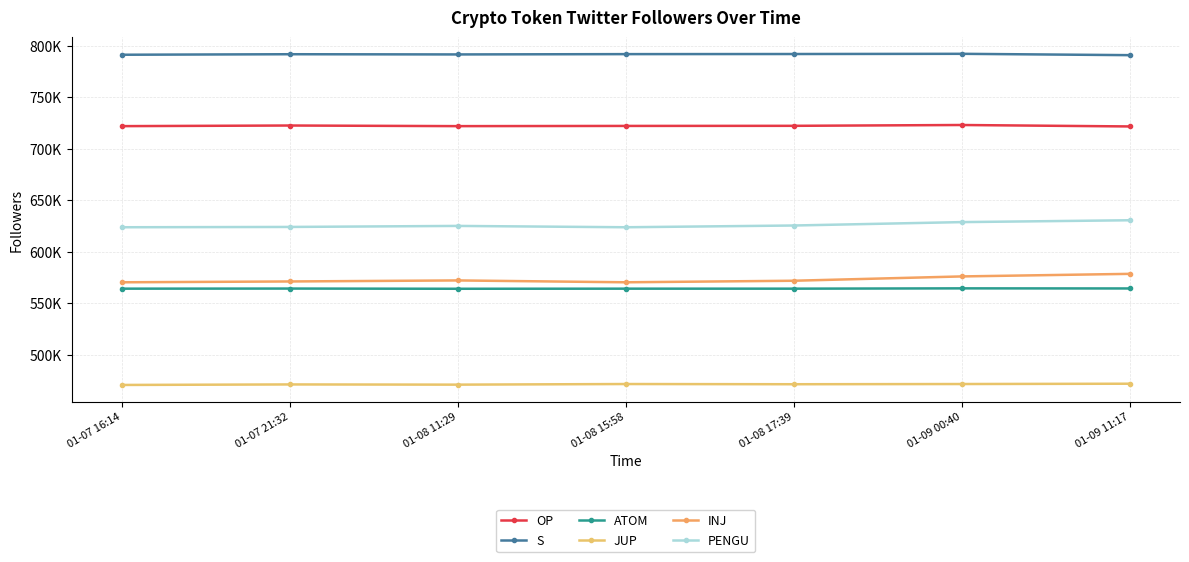

What is the difference between the maximum and minimum values in the JUP series?

1200